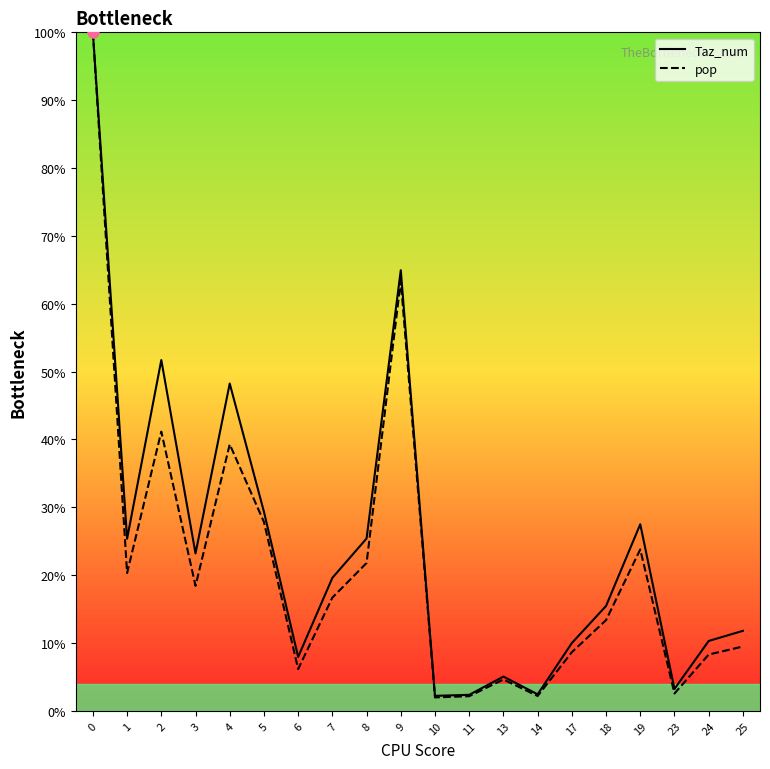

Where is Taz_num nearest to the value 51?

2